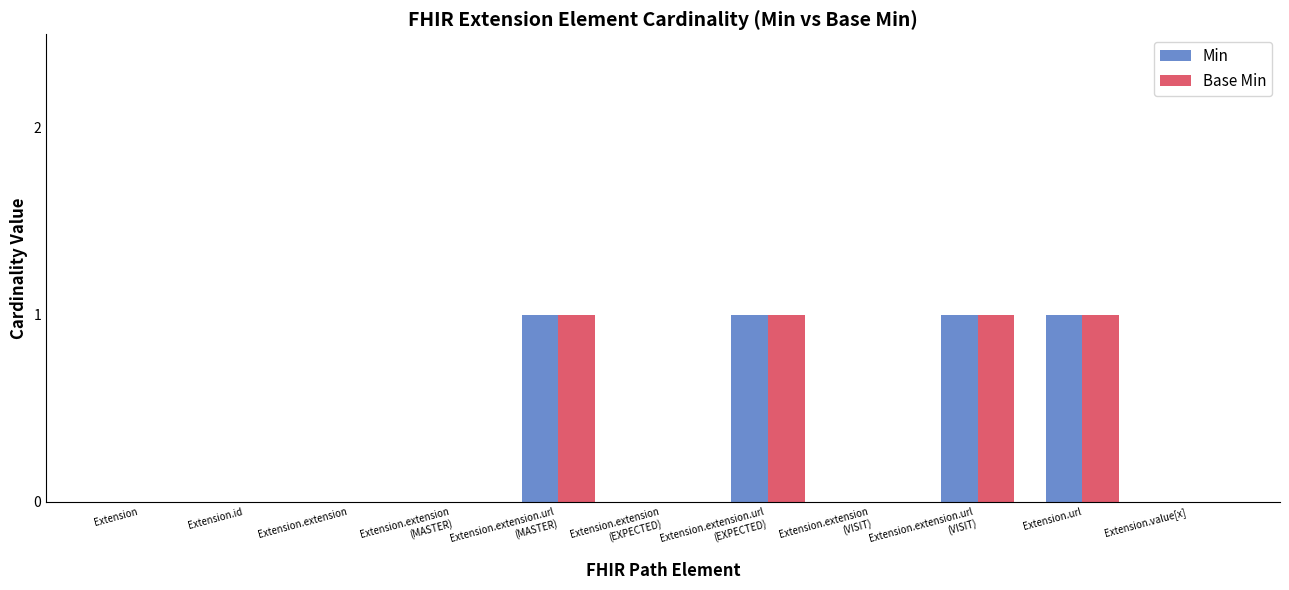

The Base Min series shows 0 at Extension. True or false?

True